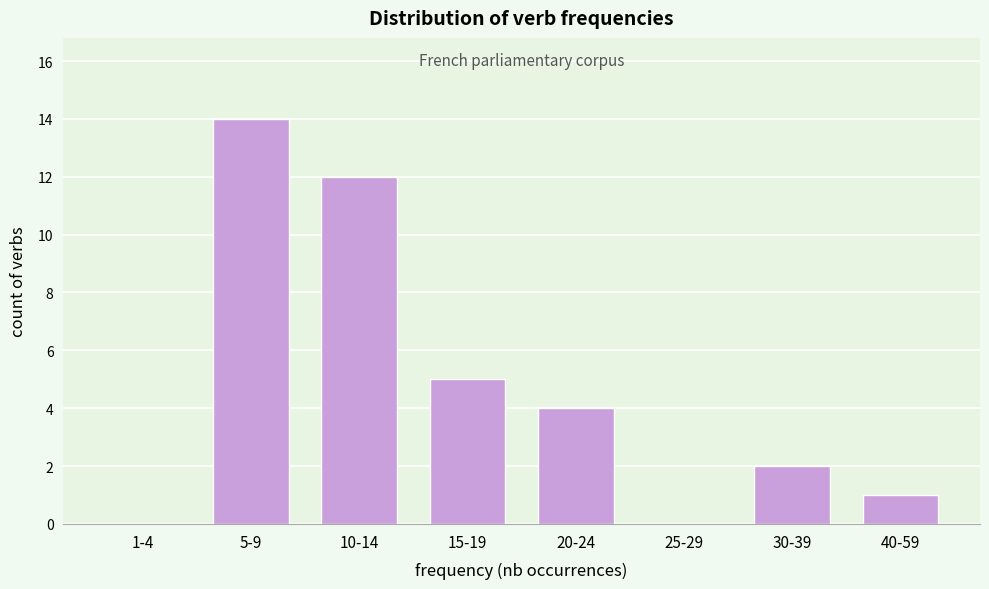

Reading right to left, extract all data points from this chart.

40-59=1	30-39=2	25-29=0	20-24=4	15-19=5	10-14=12	5-9=14	1-4=0